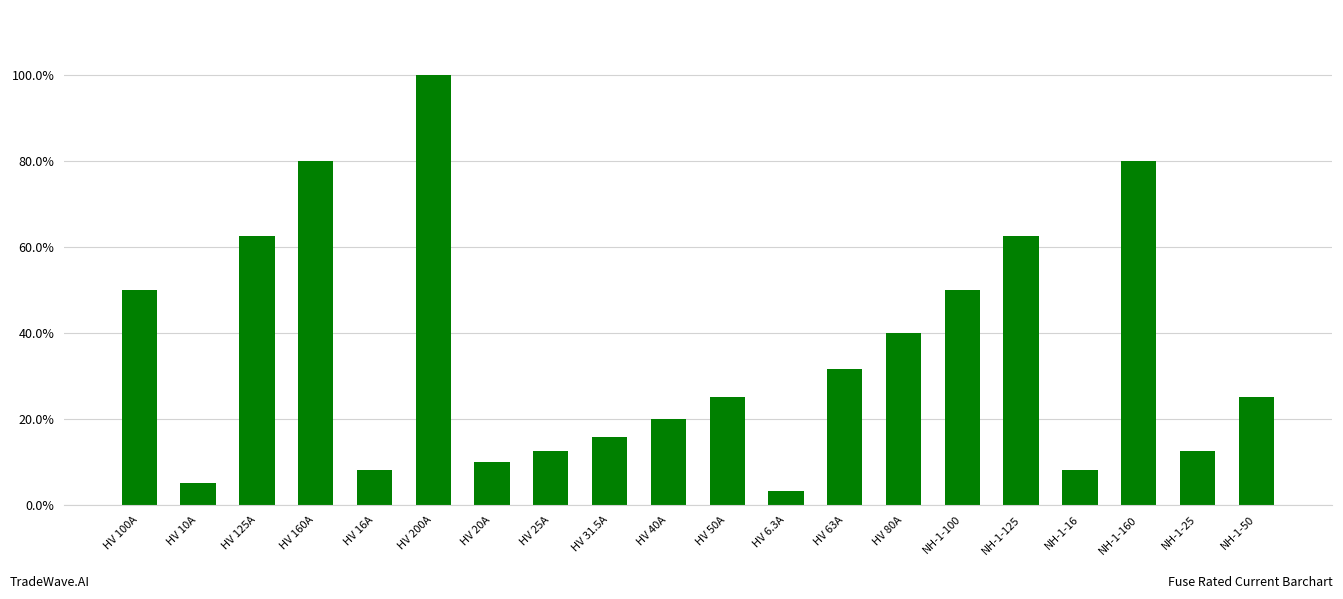

What is the difference between the maximum and minimum values?

1.0